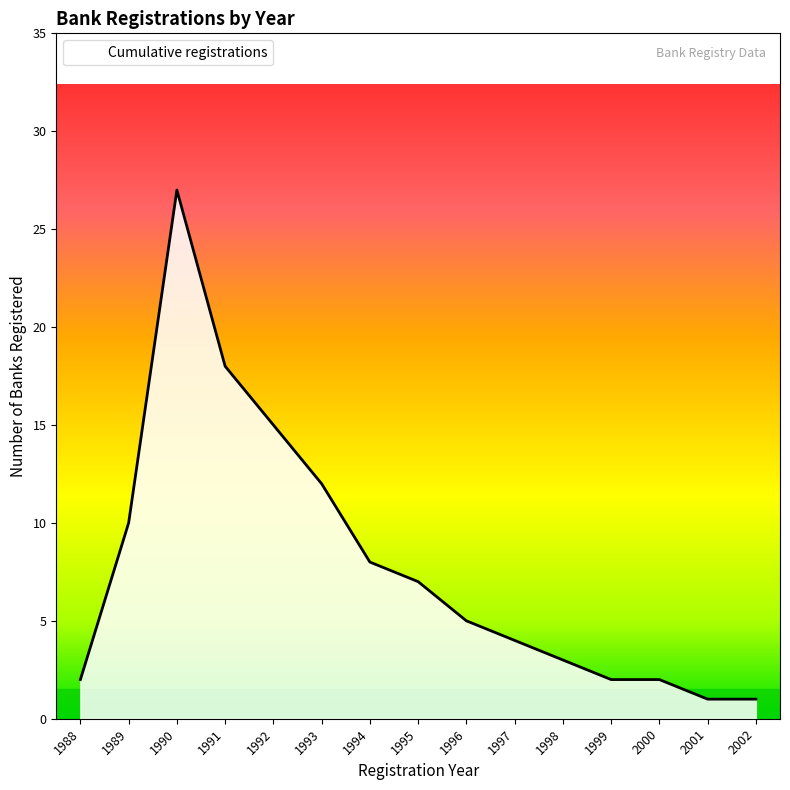

Which has a higher value, 1994 or 1993?

1993